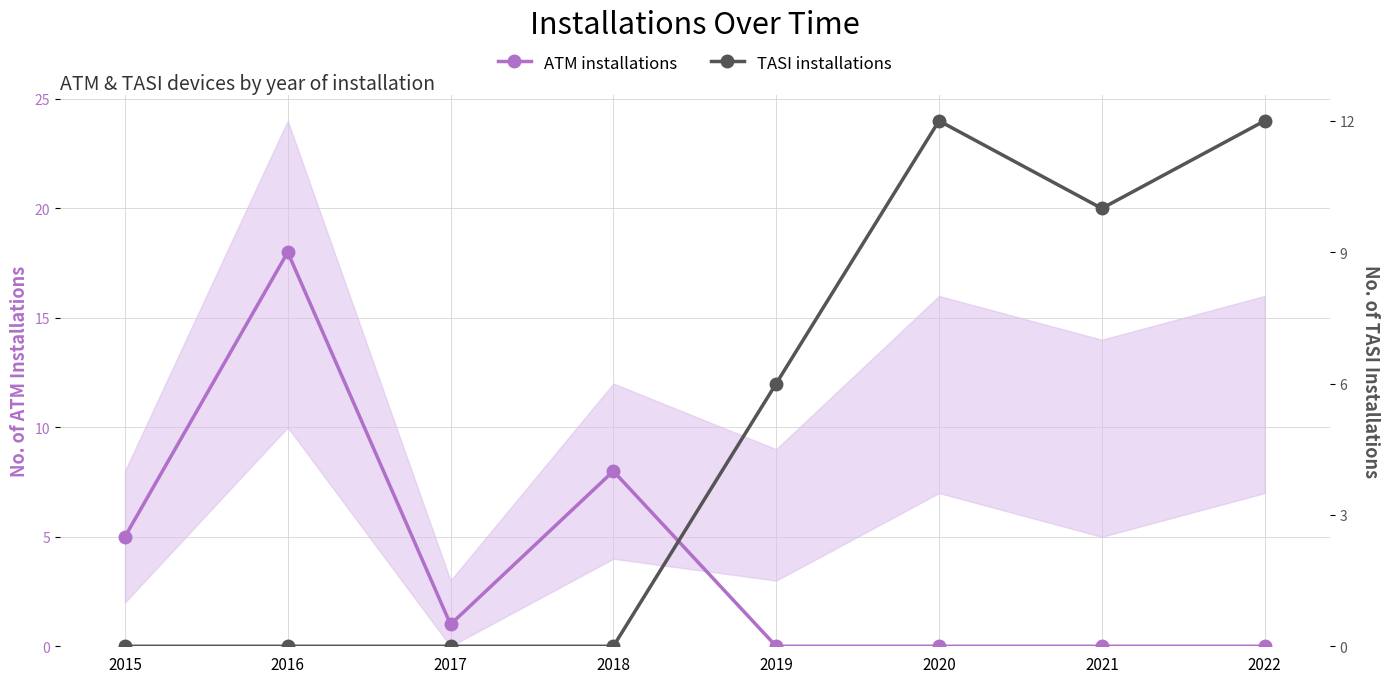

The TASI installations series shows 8 at 2016. True or false?

False